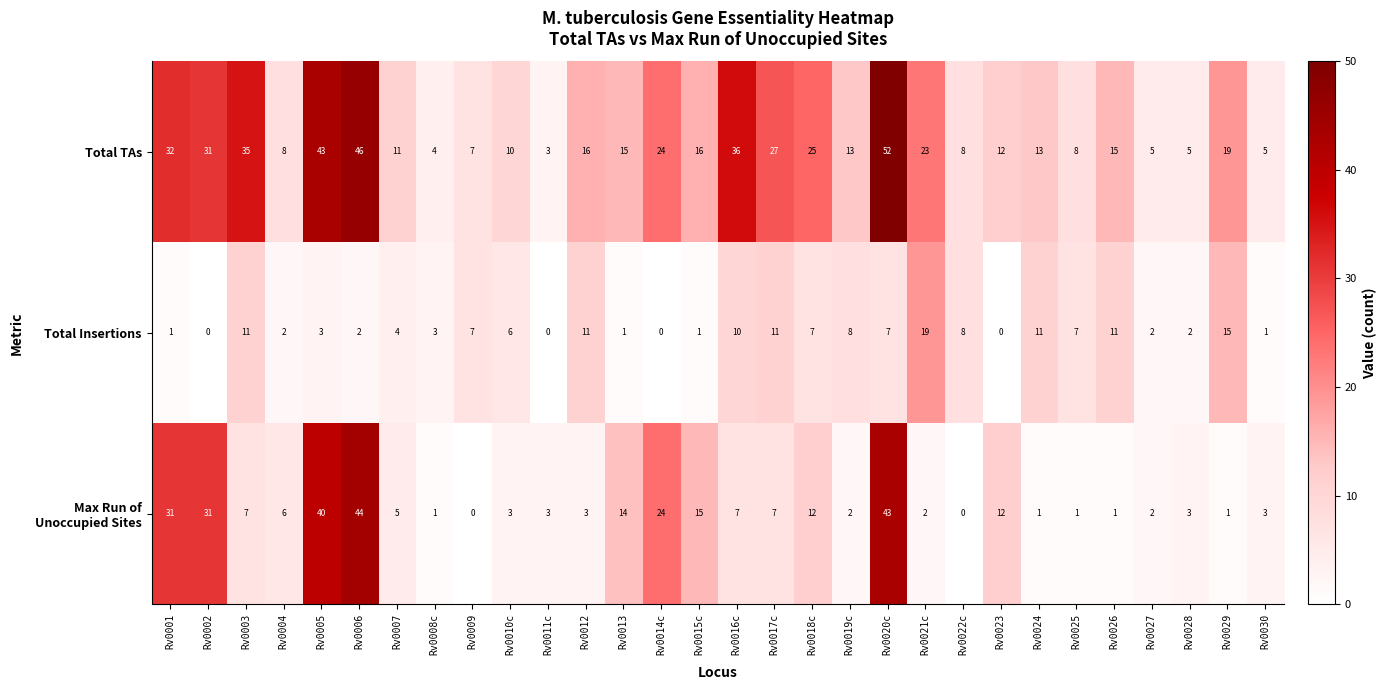

What is the spread (max minus min) of values at Rv0002?

31